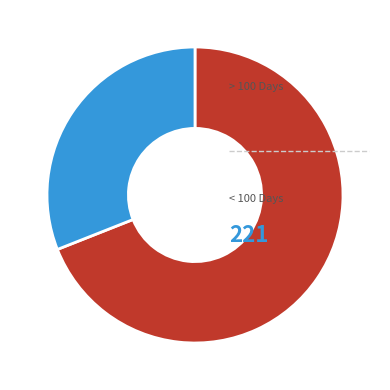

Count the number of slices in the pie.

2